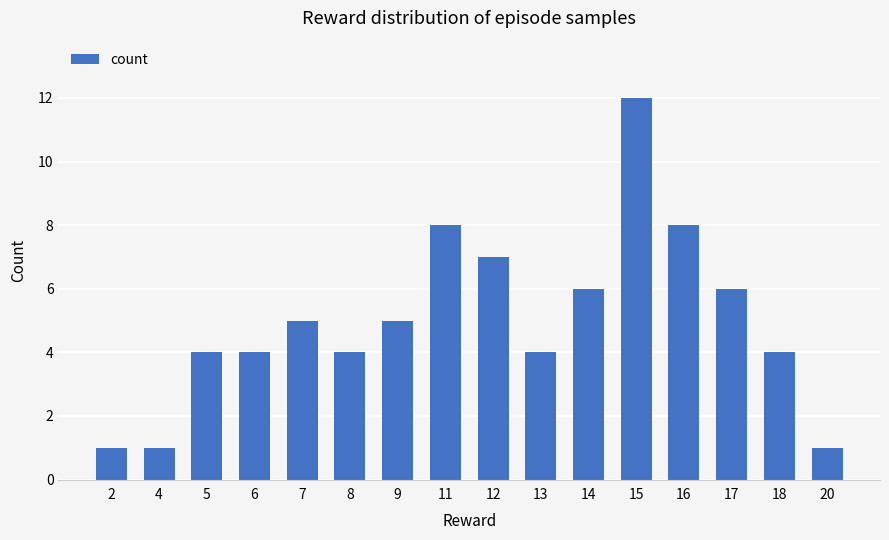

Reading left to right, what are all the values shown in this chart?

2=1	4=1	5=4	6=4	7=5	8=4	9=5	11=8	12=7	13=4	14=6	15=12	16=8	17=6	18=4	20=1